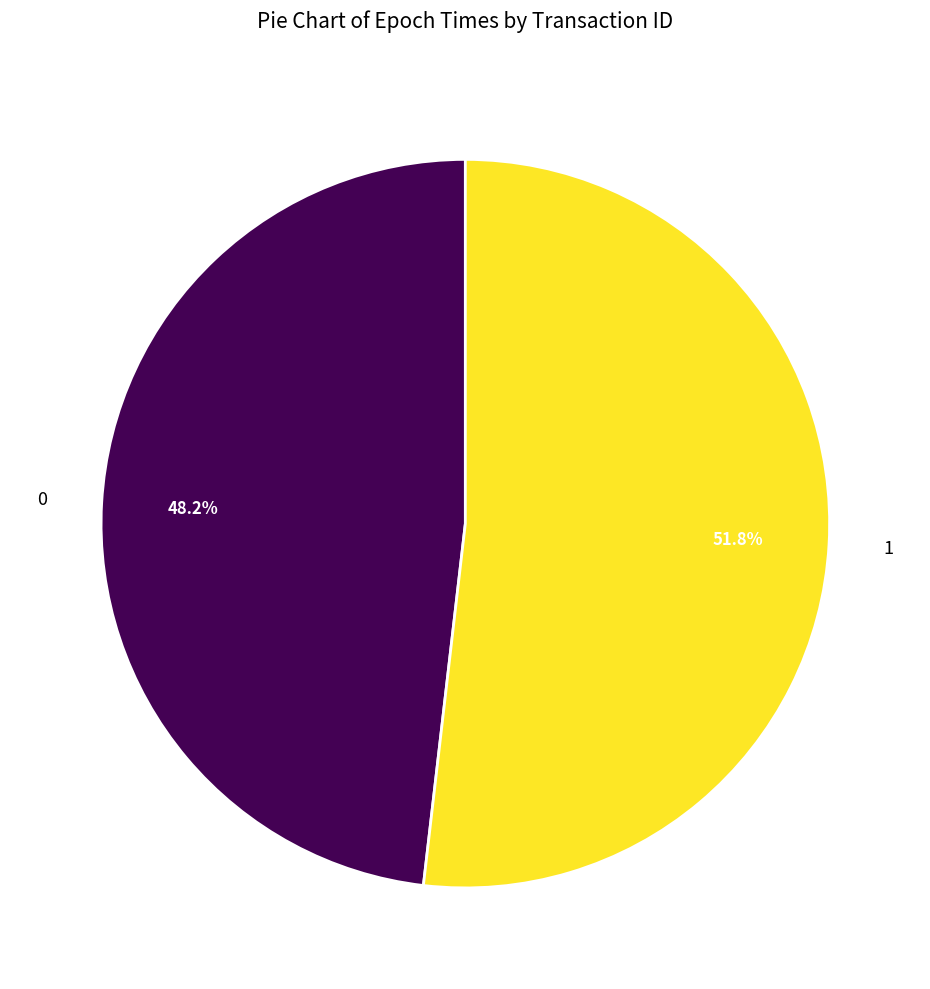

To the nearest percent, what is the difference between the largest and smallest slice percentages?

4%